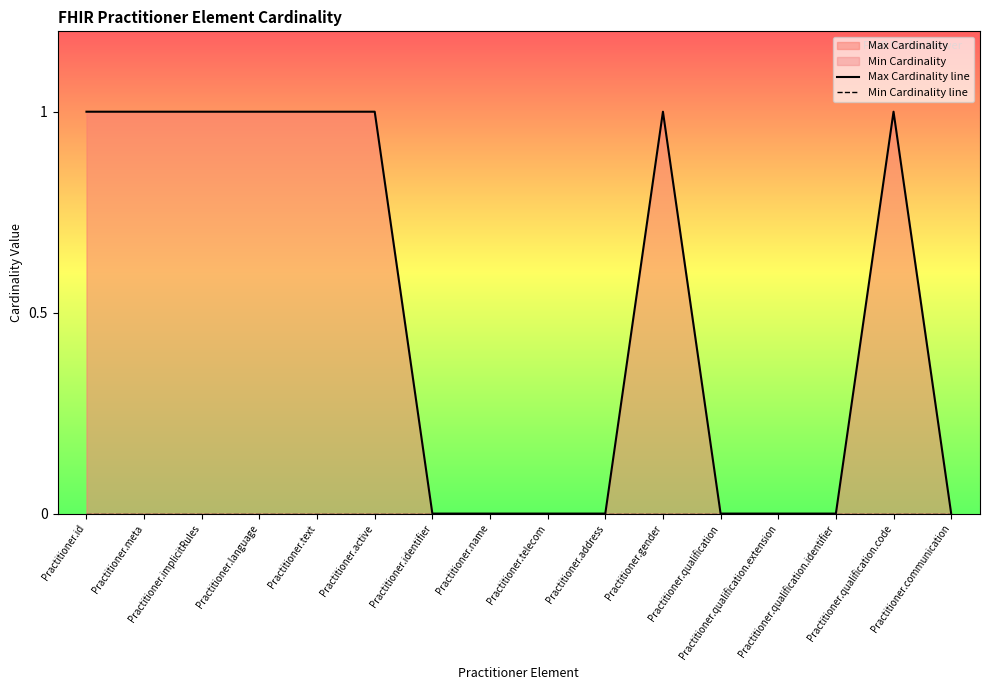

True or false: Min Cardinality line has more than 1 interior local peaks.

False